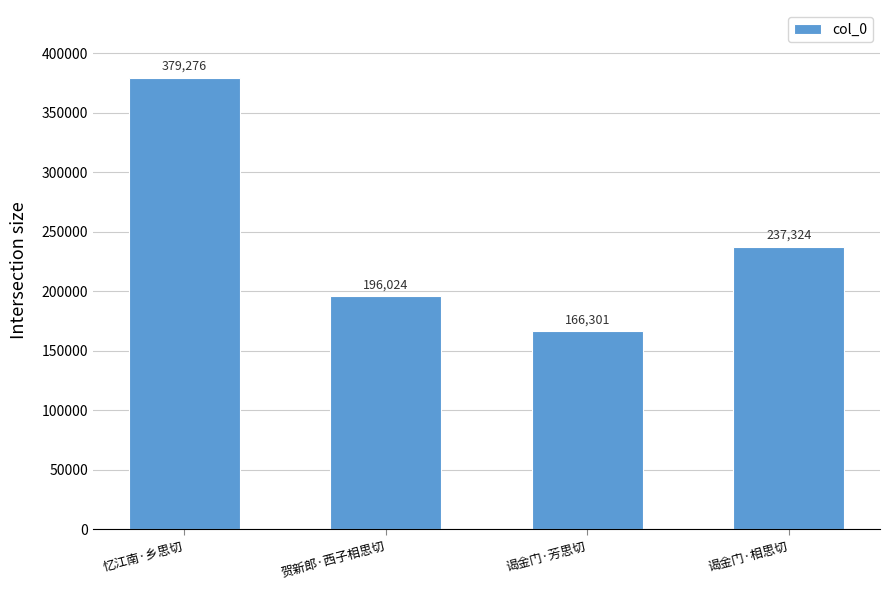

Which has a higher value, 忆江南·乡思切 or 谒金门·芳思切?

忆江南·乡思切